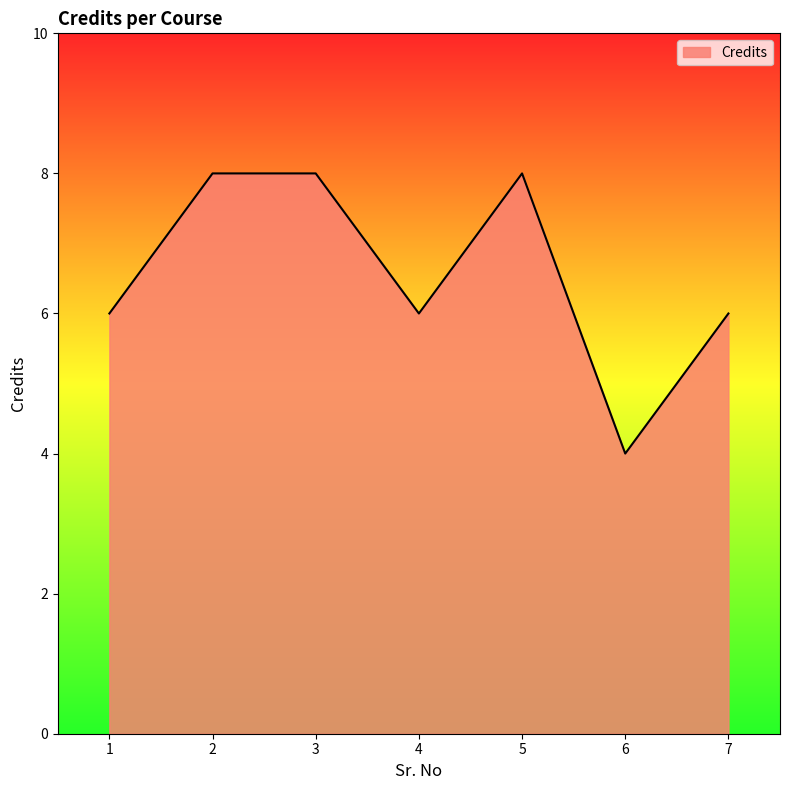

What is the sum of the values at 2 and 1?

14